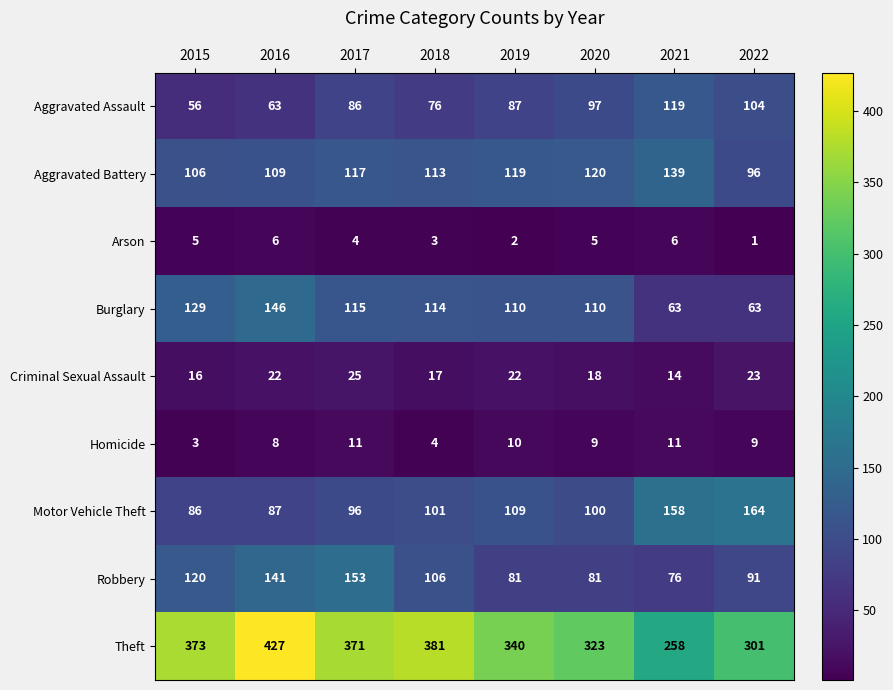

What is the maximum value for Arson?

6